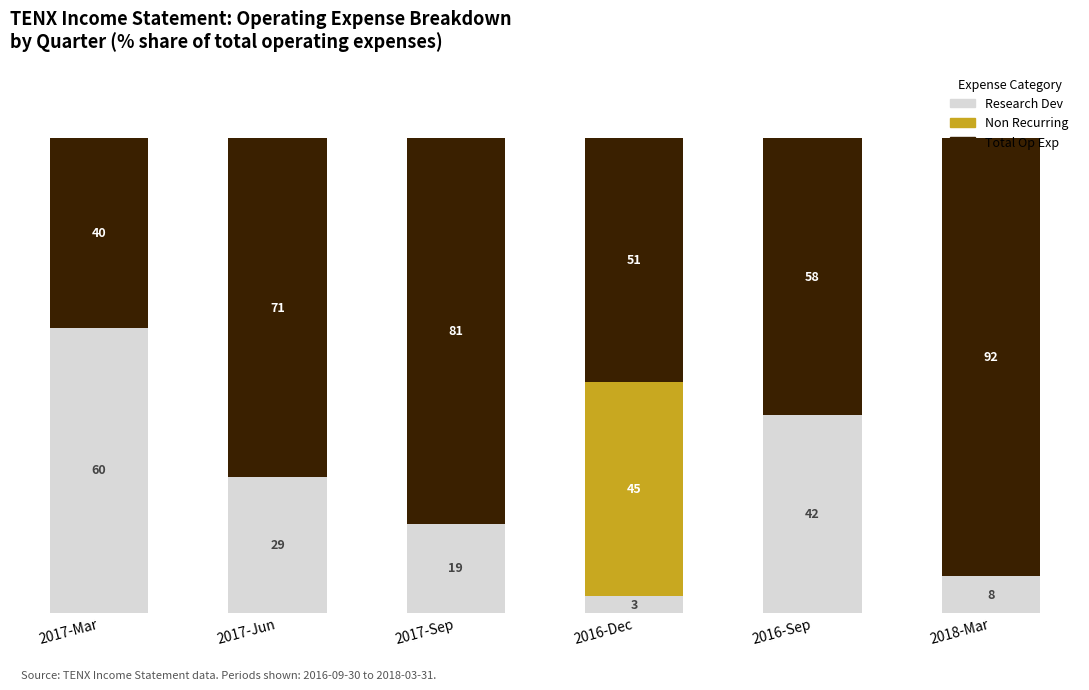

Which series has the largest total across all categories?

Total Op Exp